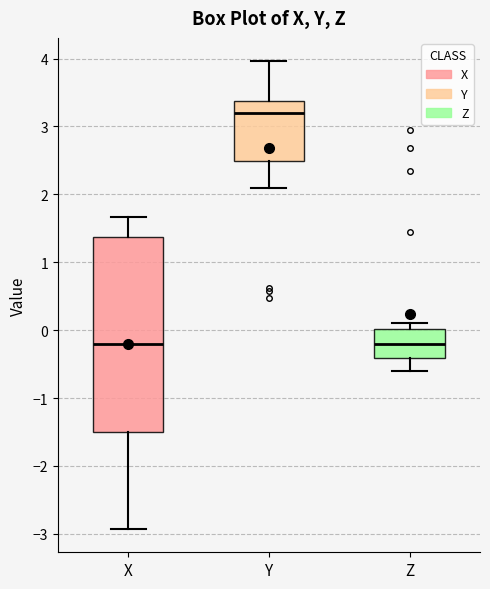

Which box is the tallest, from its lower edge to its upper edge?

X